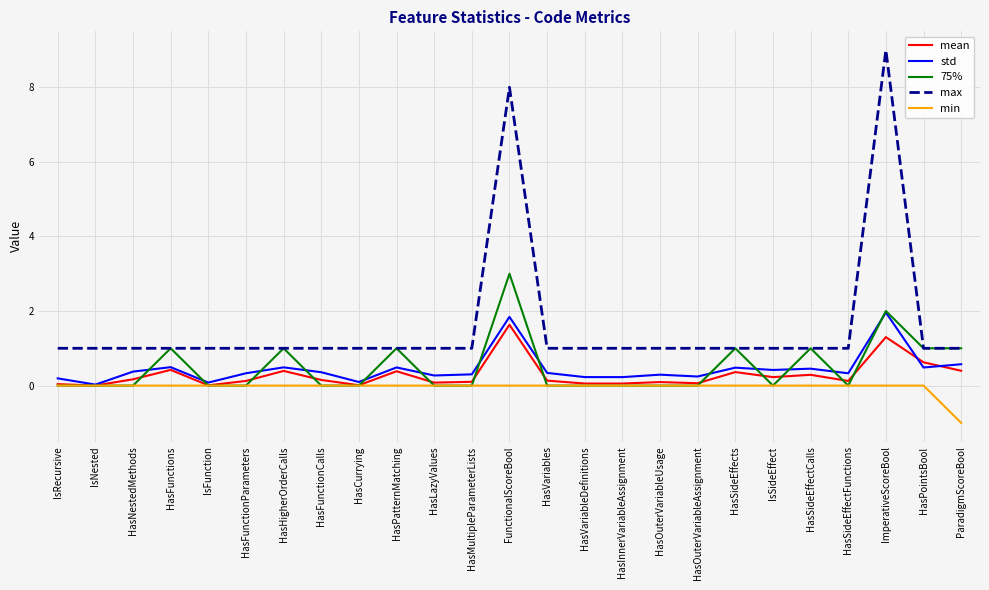

What is the highest value of the 75% series?

3.0